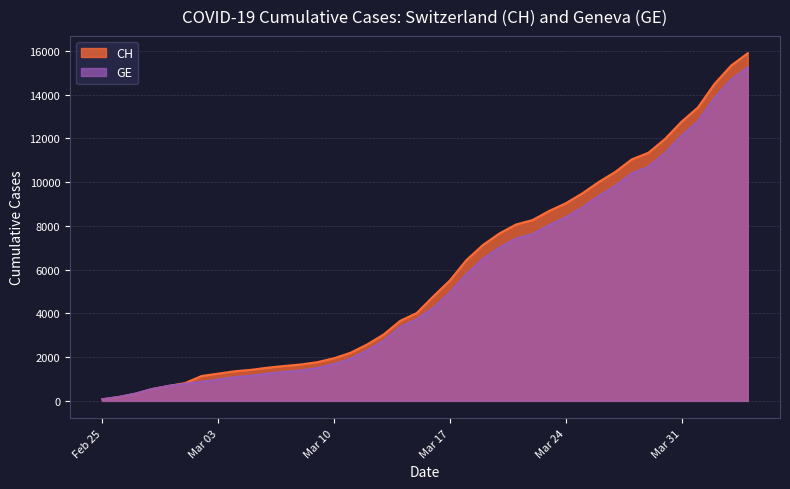

What are all the series names shown in the legend?

CH, GE